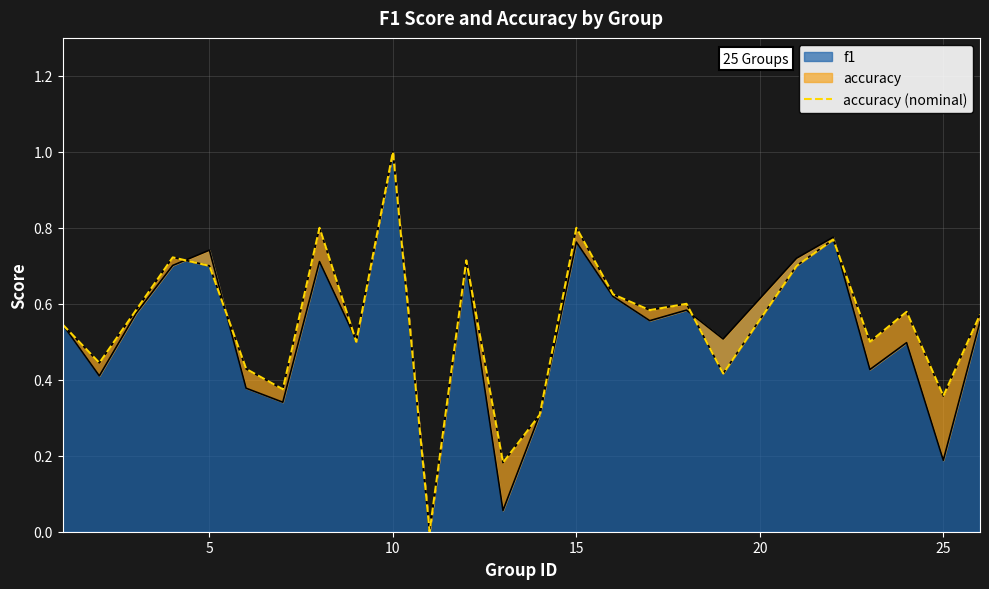

The value of f1 at 25 is 0.3. True or false?

False